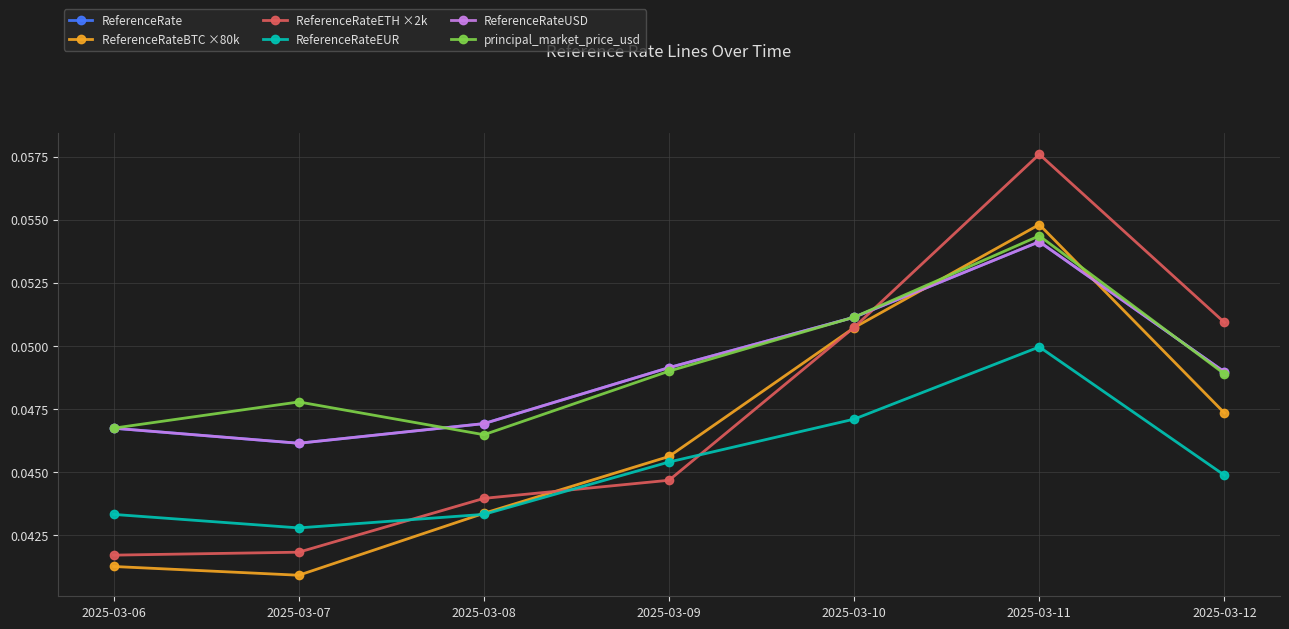

Does the chart have visible grid lines?

Yes